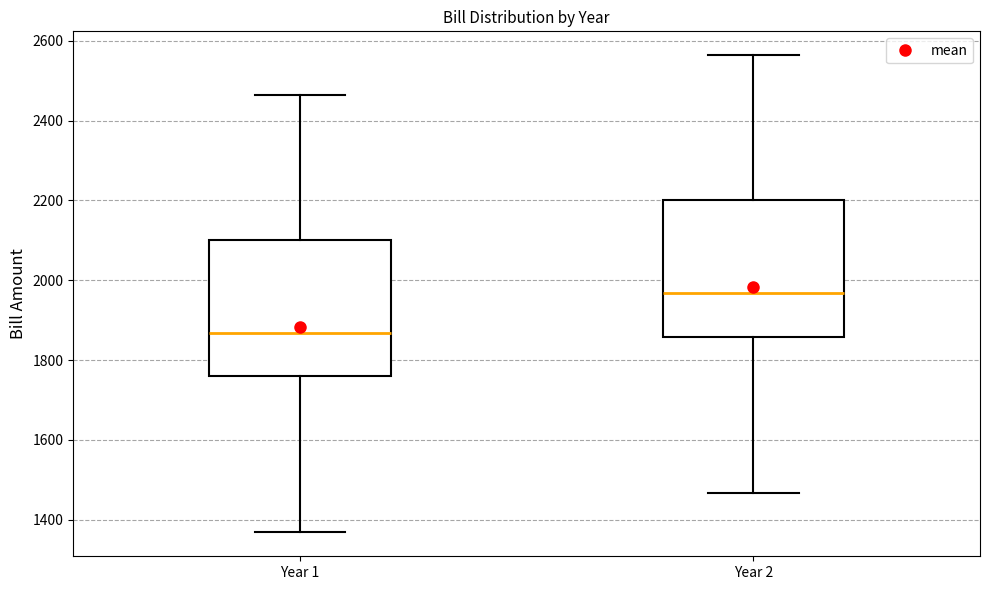

Which box has the lowest median line?

Year 1